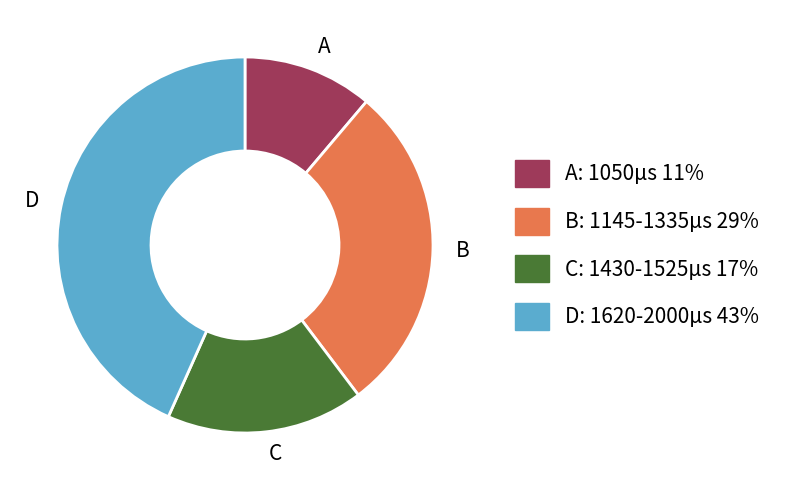

How many slices are in this pie chart?

4